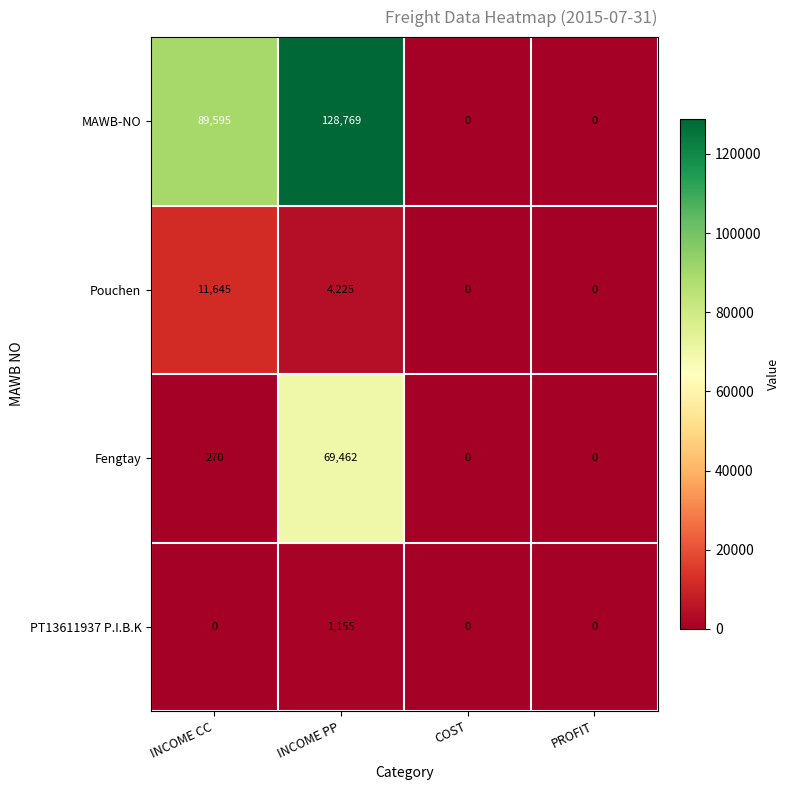

Between INCOME PP and COST, which series saw the biggest shift?

MAWB-NO